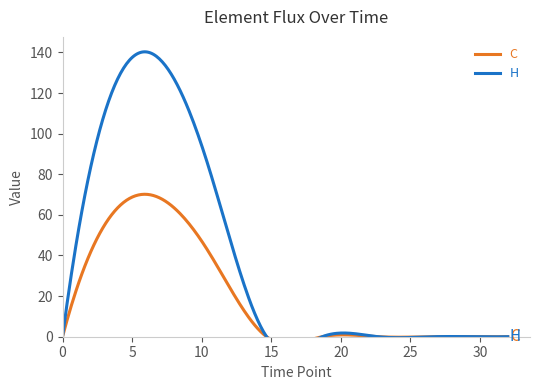

Which series has the widest spread of values?

H